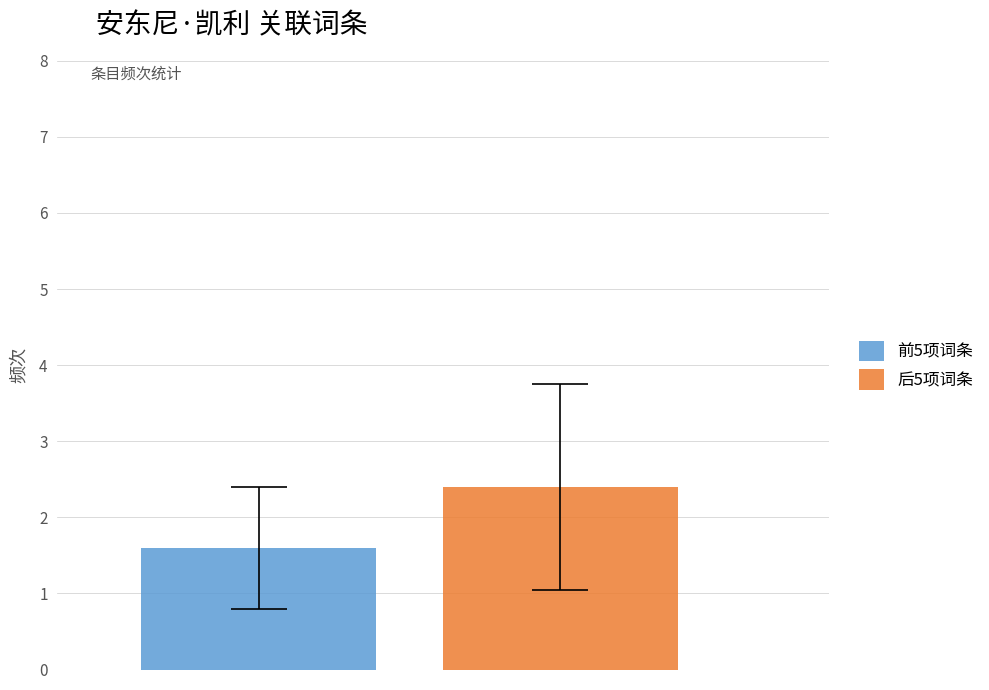

How many bars are there in total?

2